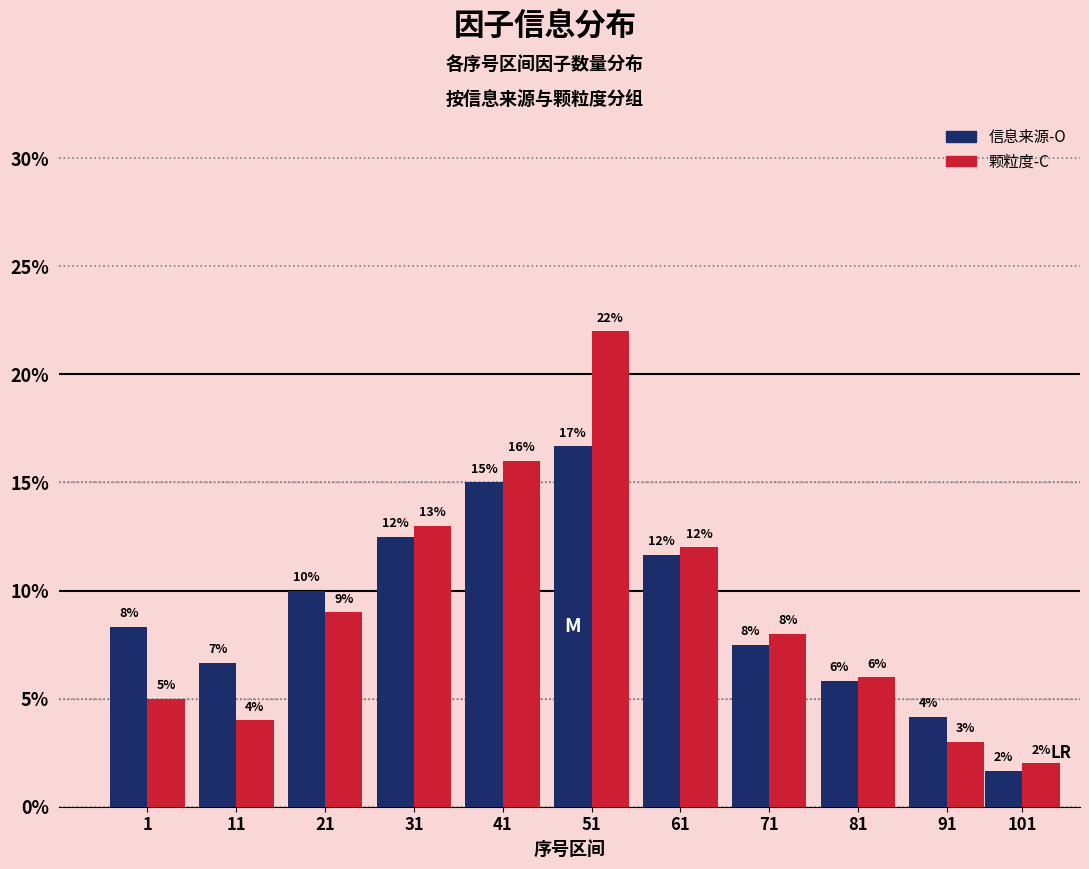

List the labels in order of 颗粒度-C value, smallest first.

101, 91, 11, 1, 81, 71, 21, 61, 31, 41, 51